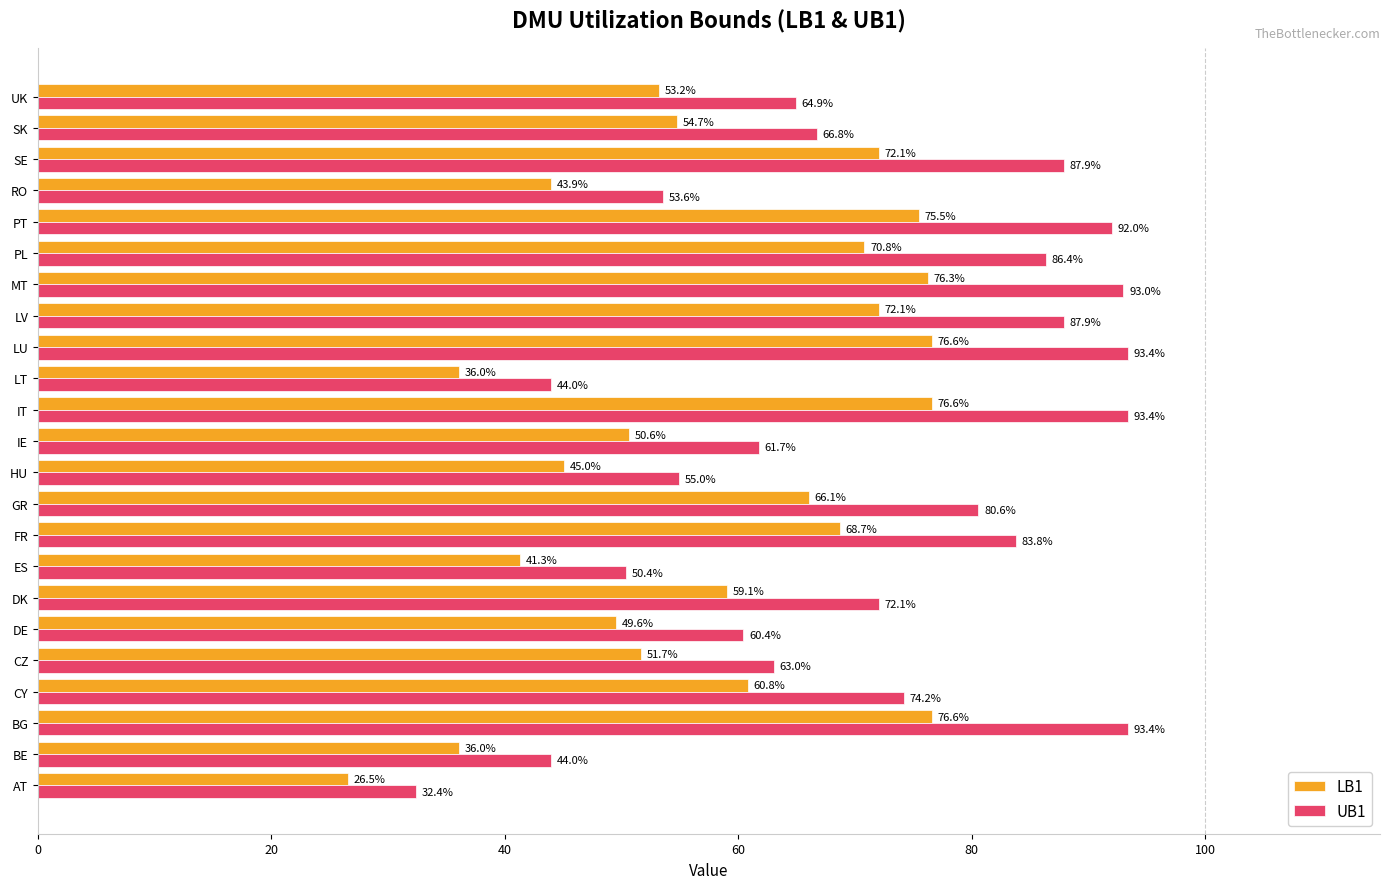

What are all the series names shown in the legend?

LB1, UB1